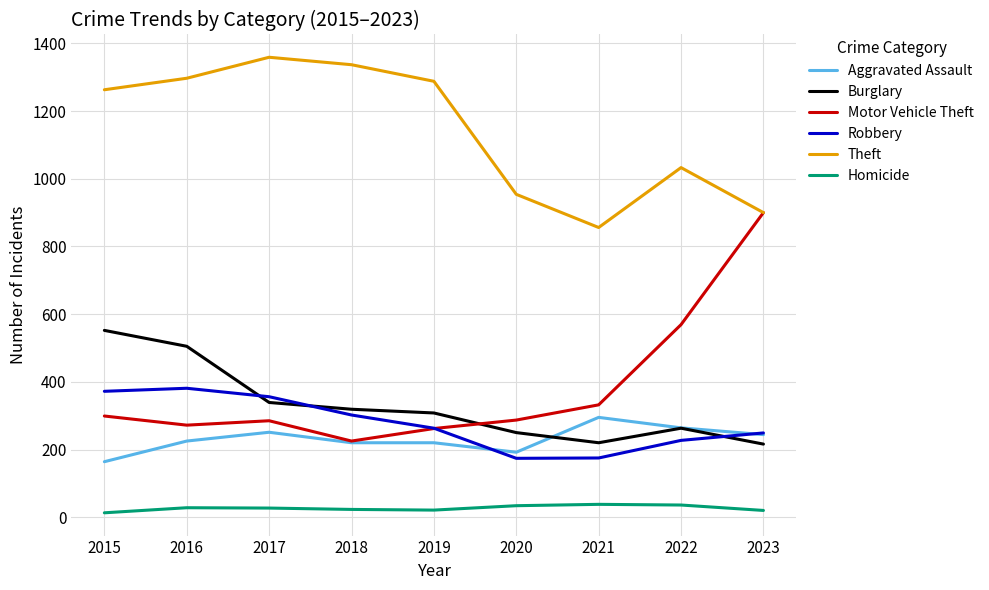

Which category has the highest value in the Theft series?

2017